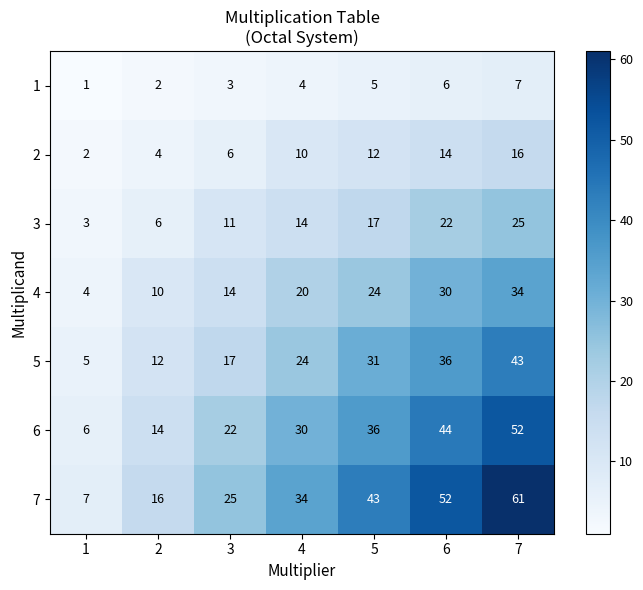

At 3, list the series in order from smallest to largest.

1, 2, 3, 4, 5, 6, 7